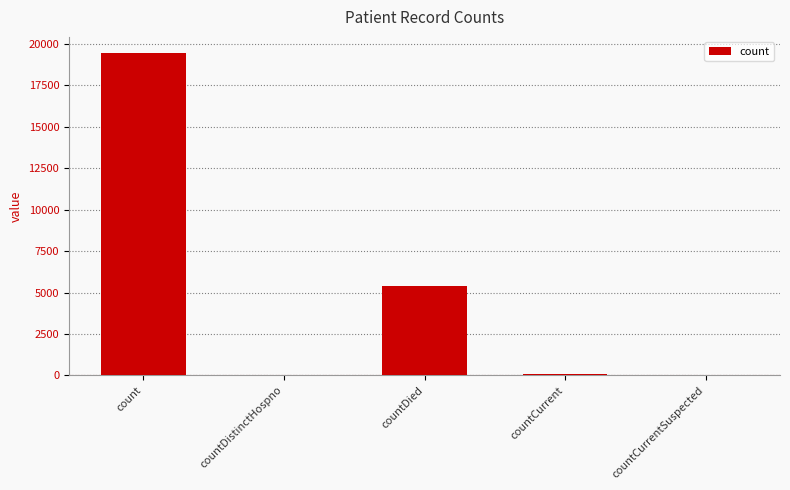

What is the average value?

4986